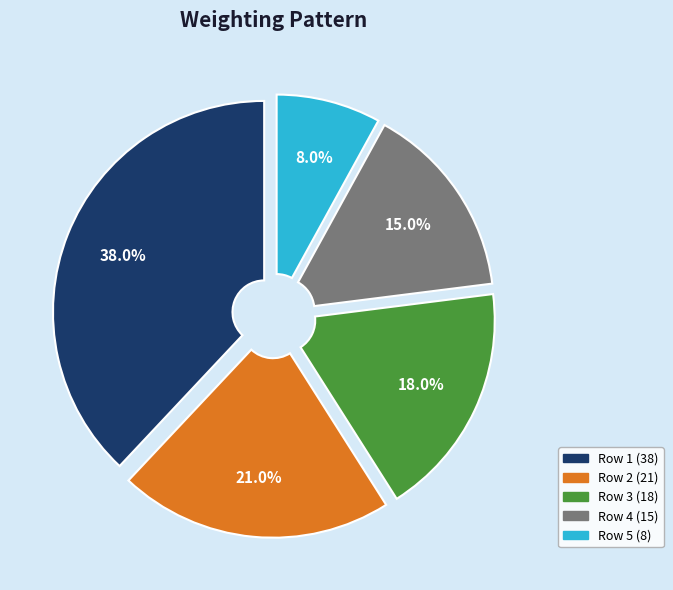

Combined, what portion of the pie is Row 3 (18) and Row 4 (15)?

33.0%